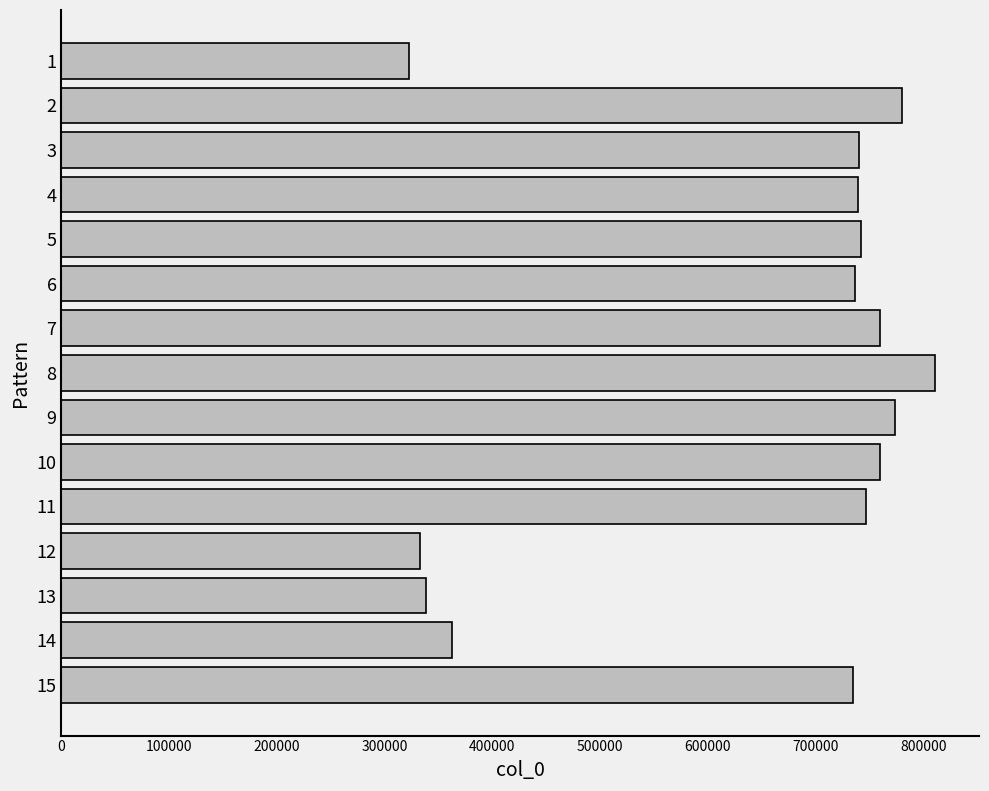

What is the value of the 8th bar from the top?

811174